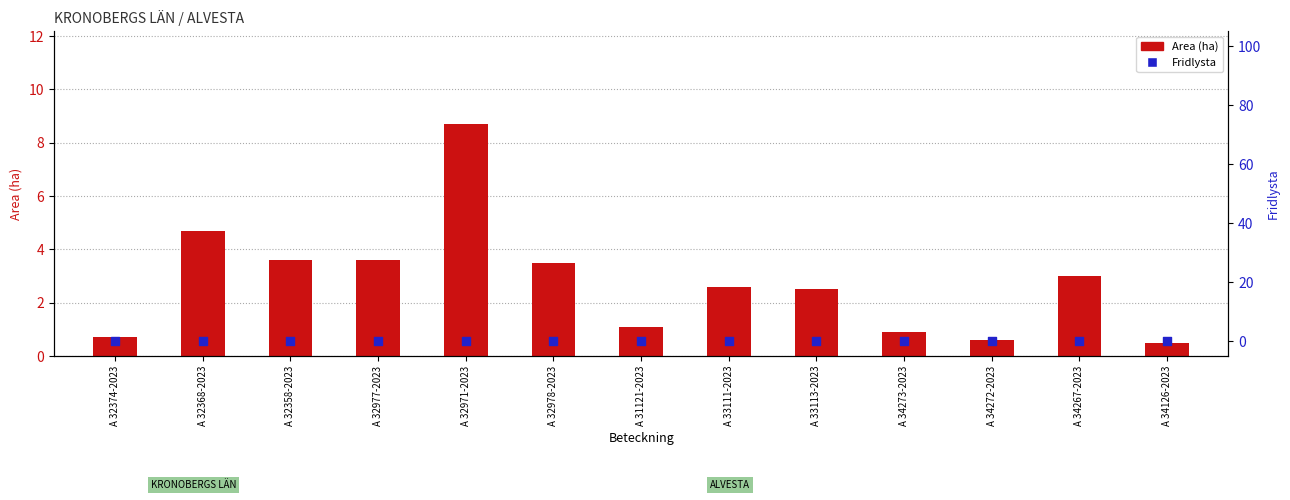

What is the total value across all series at A 32374-2023?

0.7